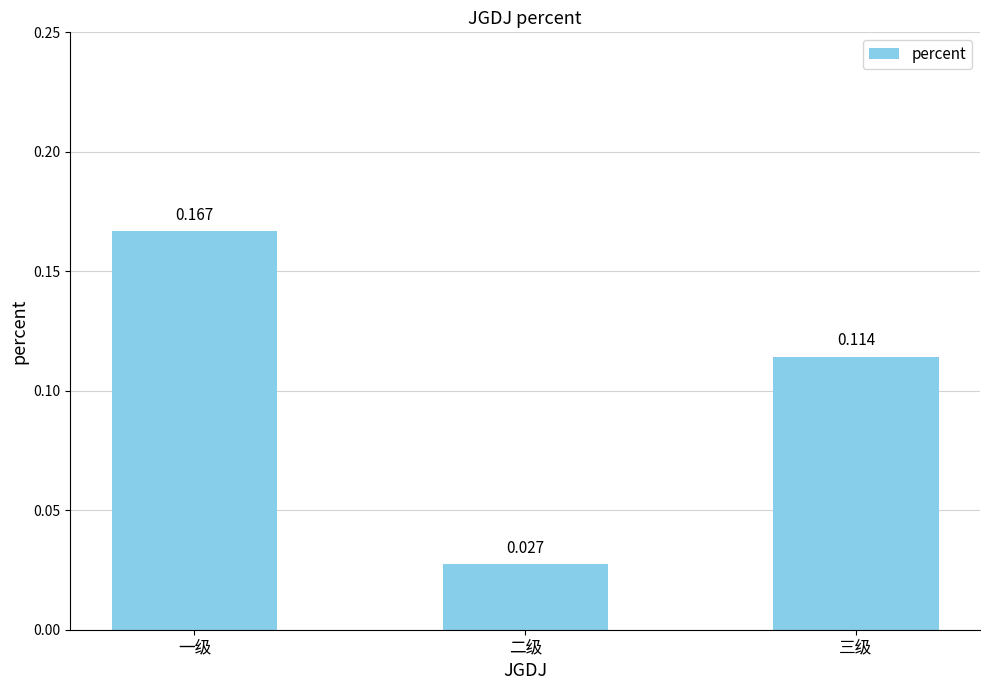

What position from the left is 二级?

2